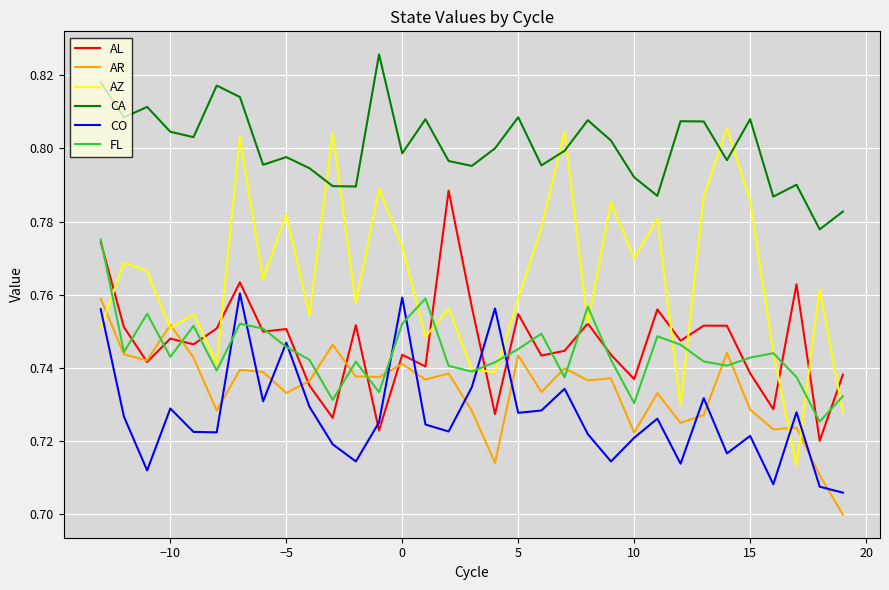

Which series has the largest total across all categories?

CA